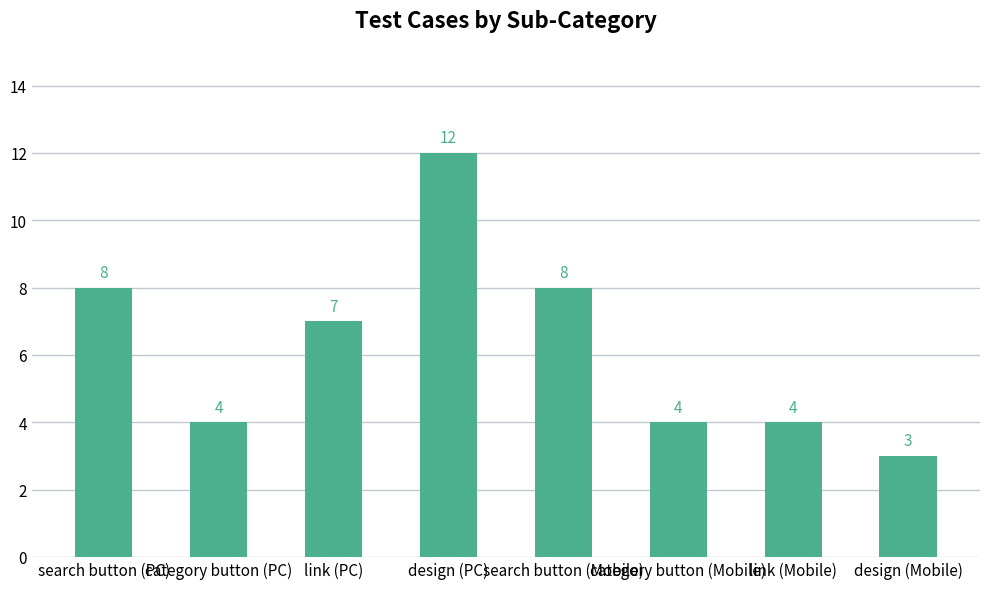

How many series are shown in this chart?

1